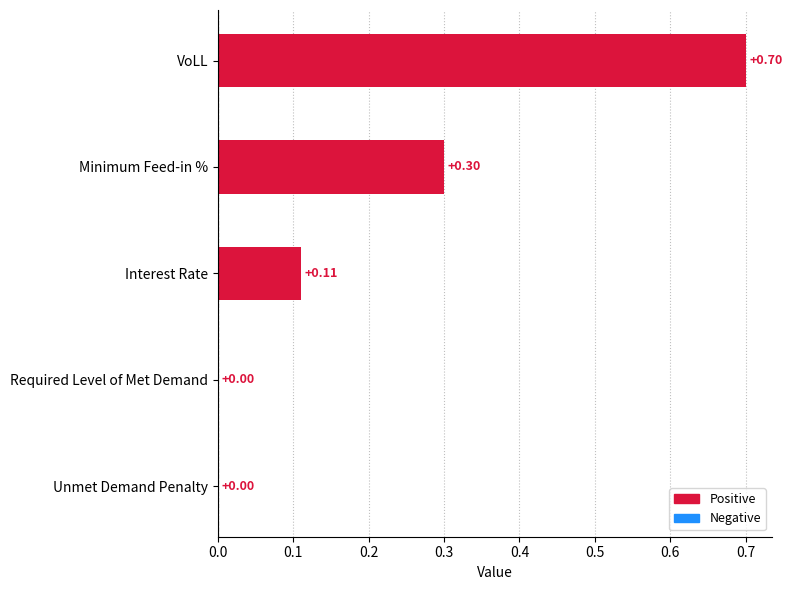

Between VoLL and Unmet Demand Penalty, which is larger?

VoLL